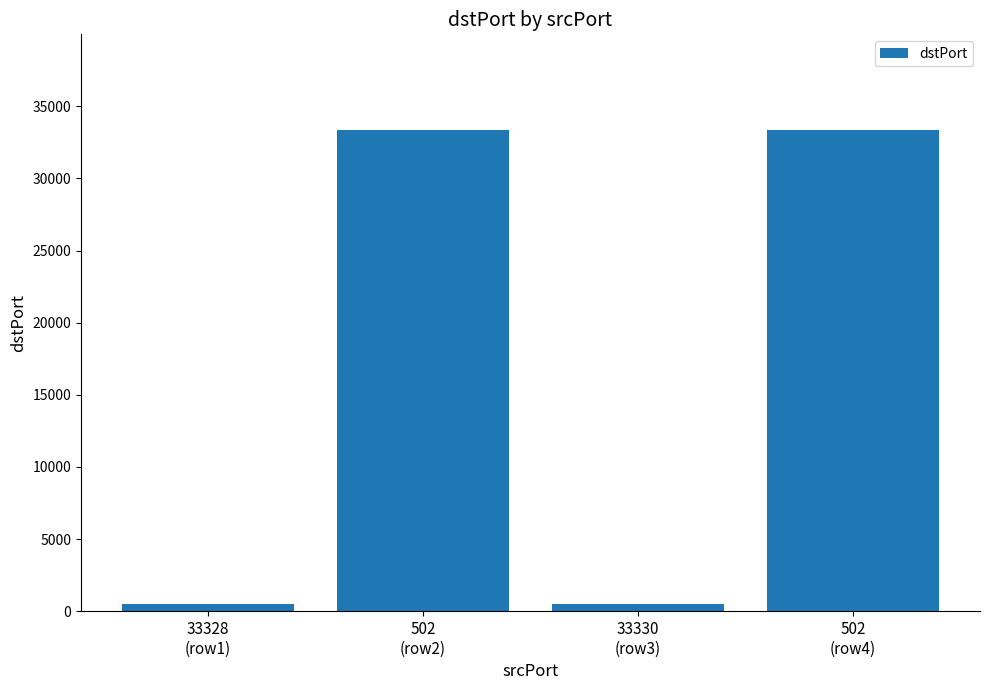

What is the greatest value displayed?

33330